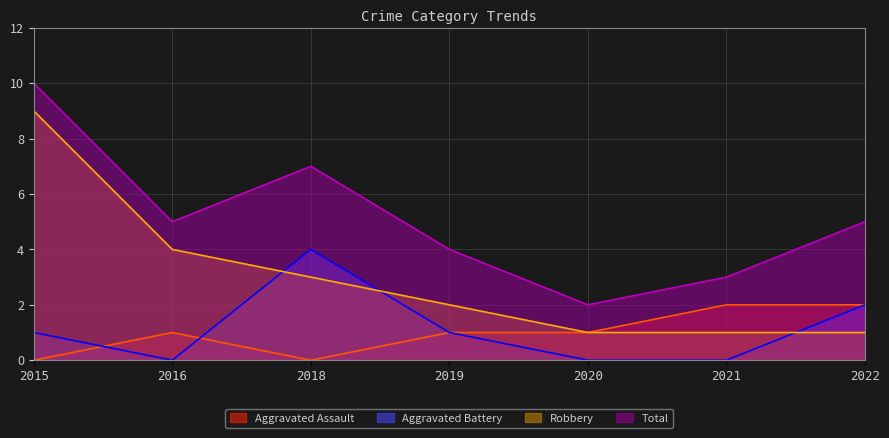

Count the Total values in the range 3 to 7.

5